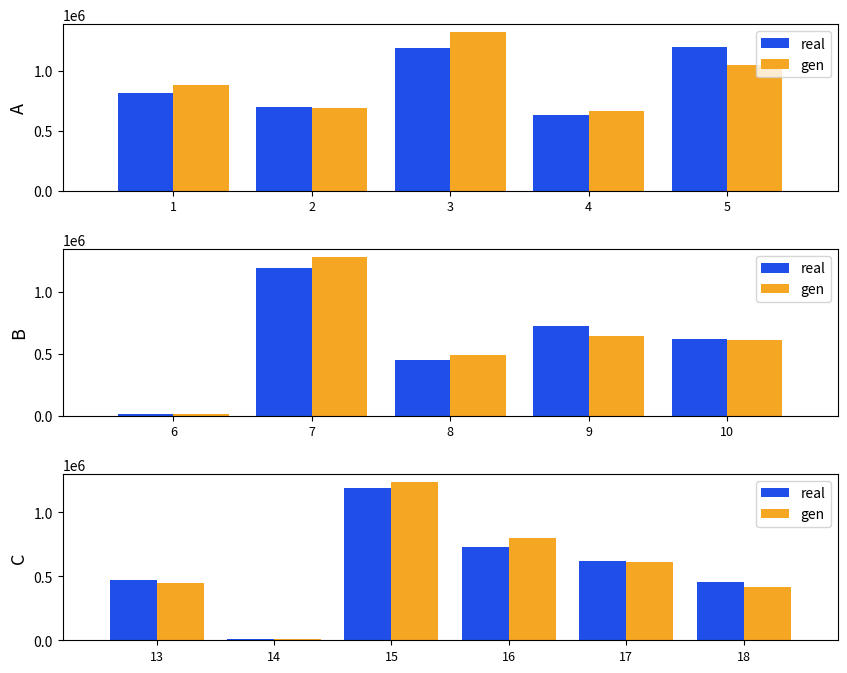

Which series has the largest total across all categories?

gen